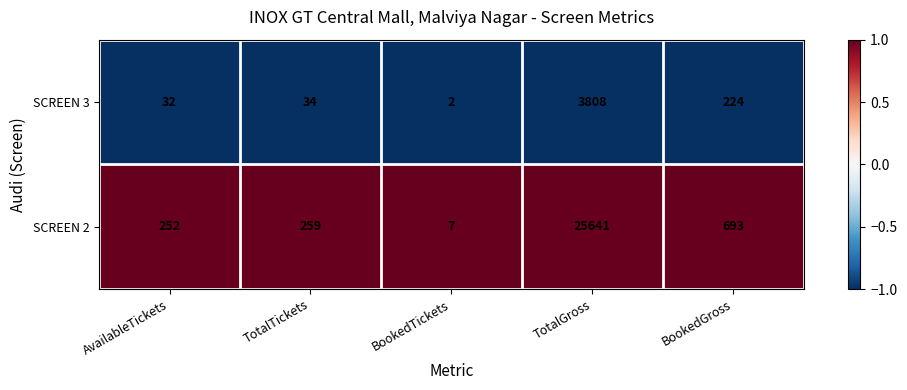

Reading left to right, extract all data points from this chart.

SCREEN 3: 32	34	2	3808	224
SCREEN 2: 252	259	7	25641	693